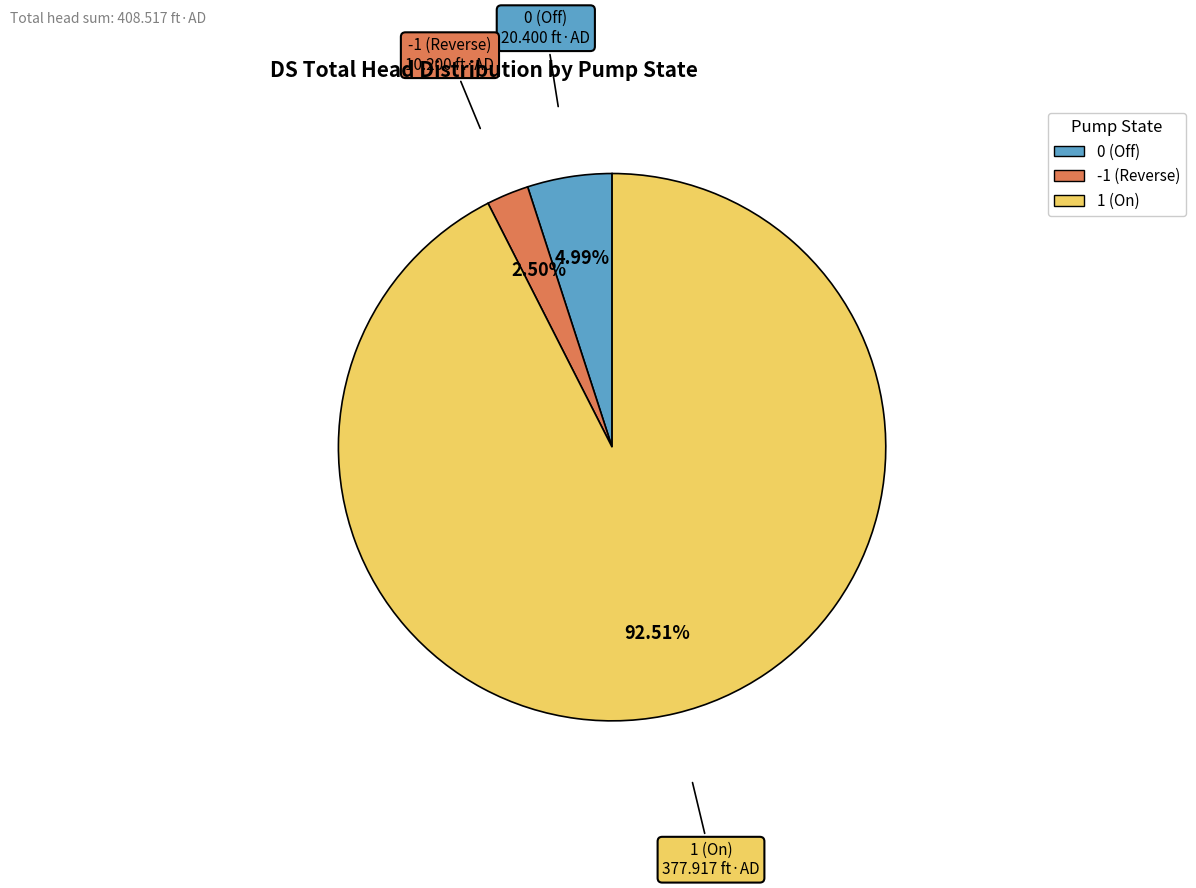

Is there any slice that represents more than half of the pie?

Yes